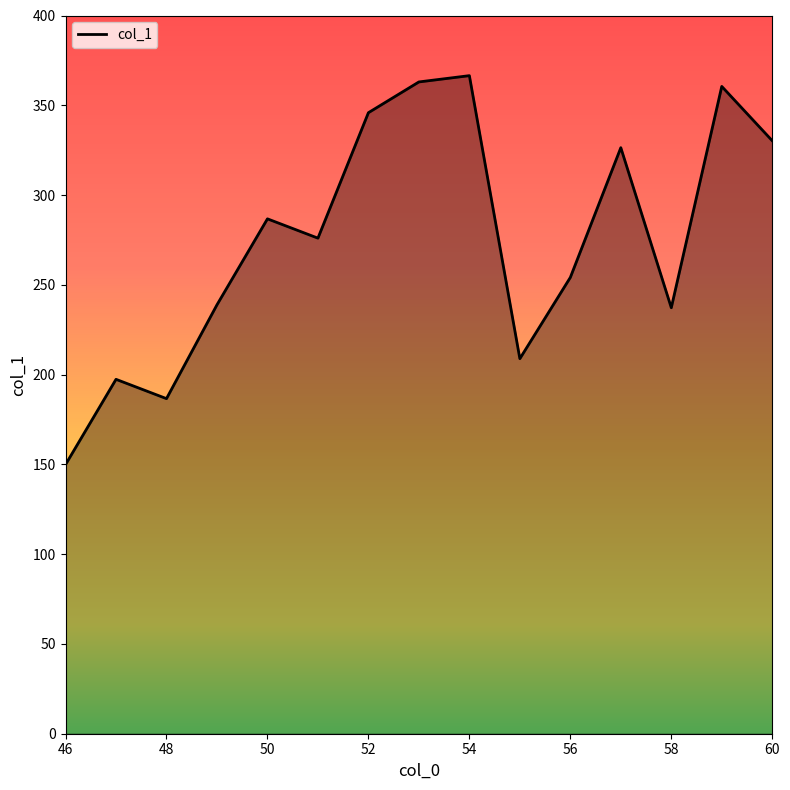

What is the difference between the maximum and minimum values?

216.6